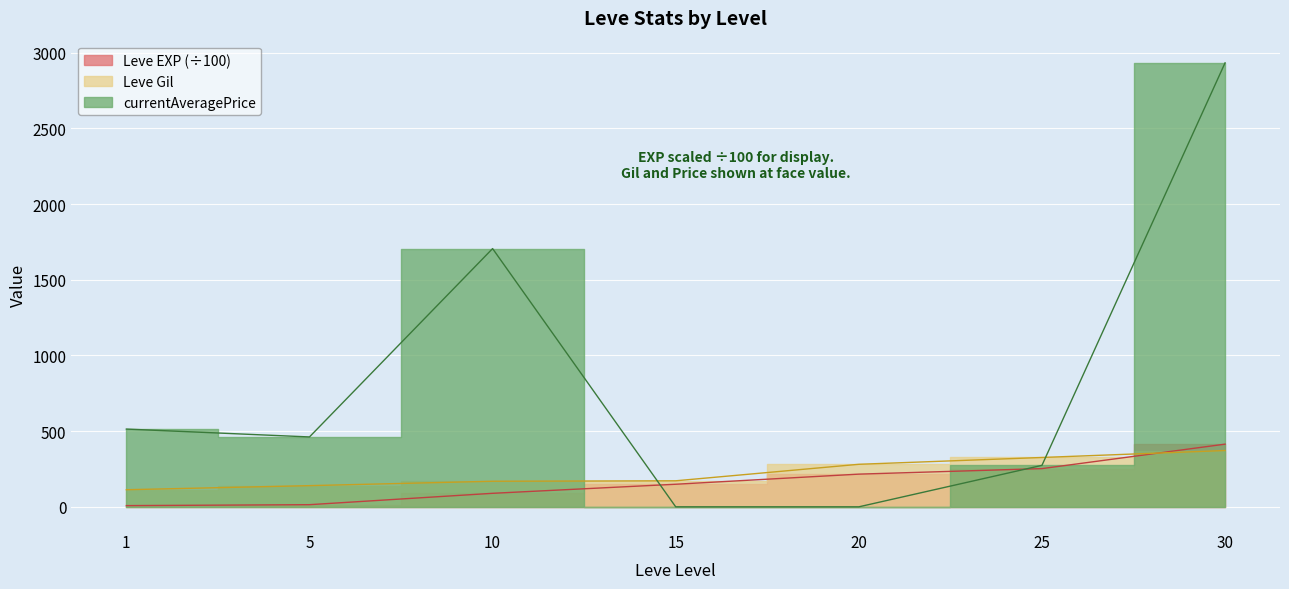

What is the total value across all series at 30?

3719.1